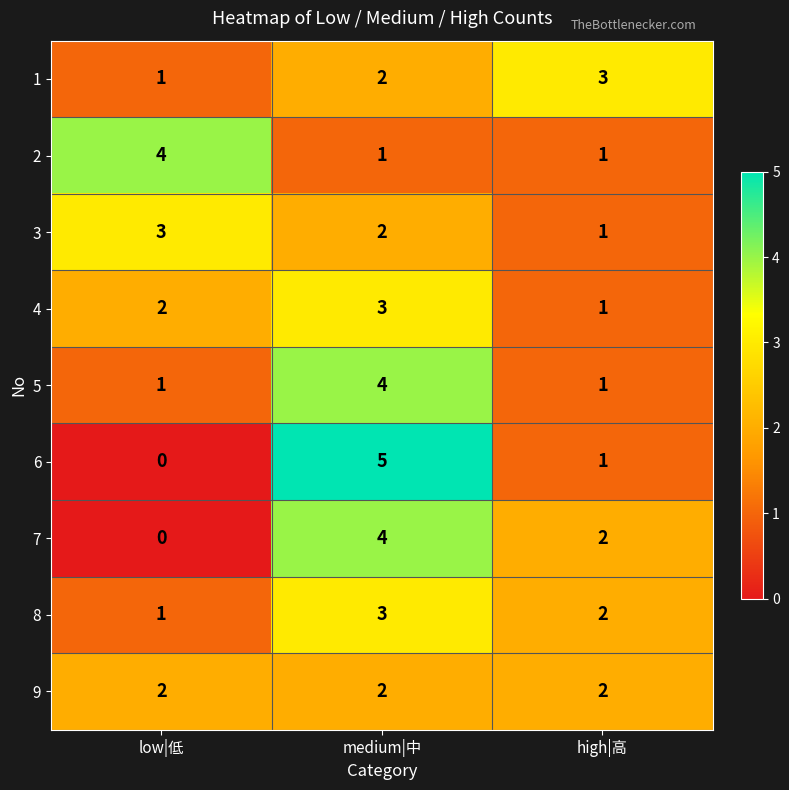

List the labels in order of 1 value, smallest first.

low|低, medium|中, high|高